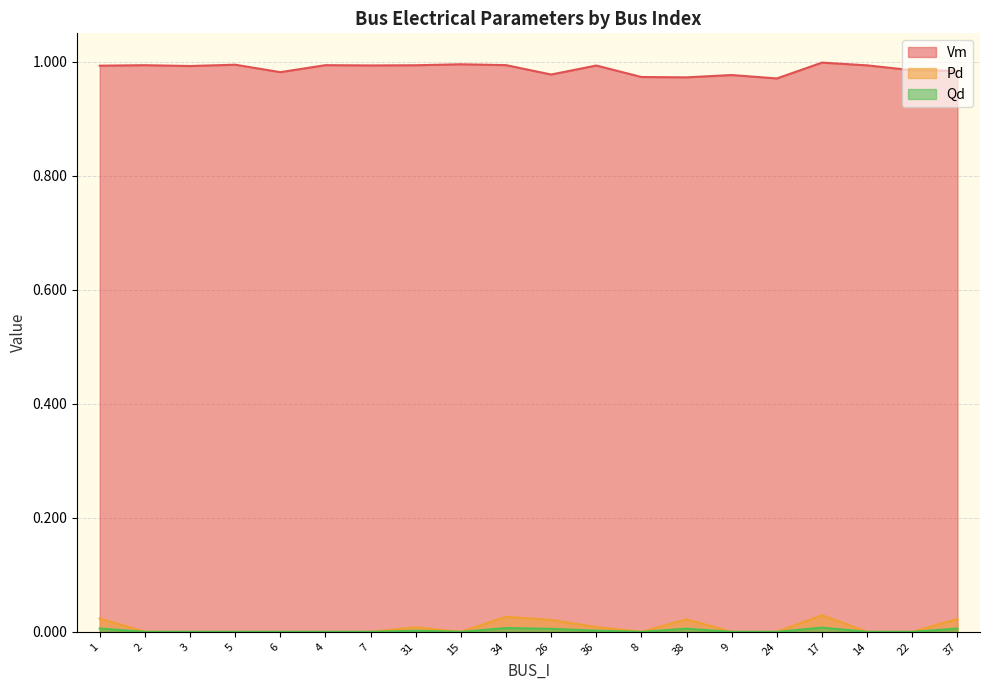

Reading left to right, what are all the values shown in this chart?

Vm: 1=1.0	2=1.0	3=1.0	5=1.0	6=1.0	4=1.0	7=1.0	31=1.0	15=1.0	34=1.0	26=1.0	36=1.0	8=1.0	38=1.0	9=1.0	24=1.0	17=1.0	14=1.0	22=1.0	37=1.0
Pd: 1=0.0	2=0.0	3=0.0	5=0.0	6=0.0	4=0.0	7=0.0	31=0.0	15=0.0	34=0.0	26=0.0	36=0.0	8=0.0	38=0.0	9=0.0	24=0.0	17=0.0	14=0.0	22=0.0	37=0.0
Qd: 1=0.0	2=0.0	3=0.0	5=0.0	6=0.0	4=0.0	7=0.0	31=0.0	15=0.0	34=0.0	26=0.0	36=0.0	8=0.0	38=0.0	9=0.0	24=0.0	17=0.0	14=0.0	22=0.0	37=0.0